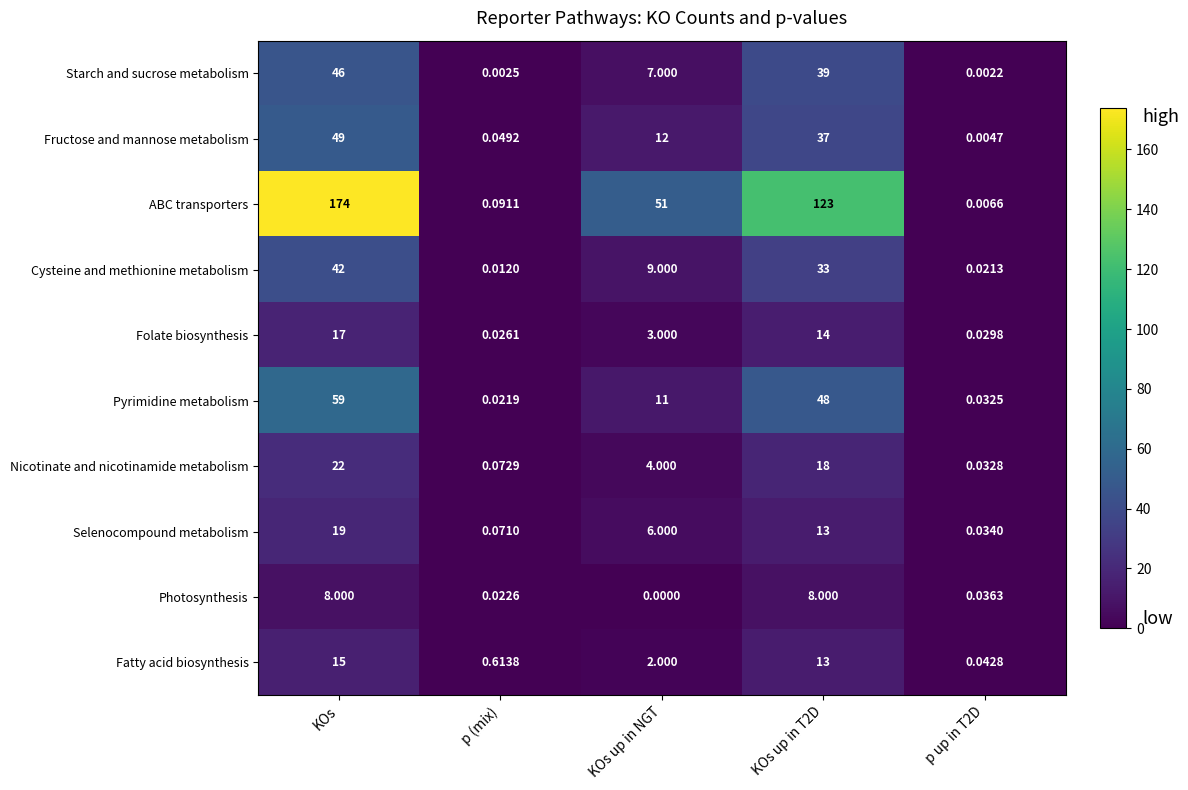

Which series changed the most between p (mix) and p up in T2D?

Fatty acid biosynthesis